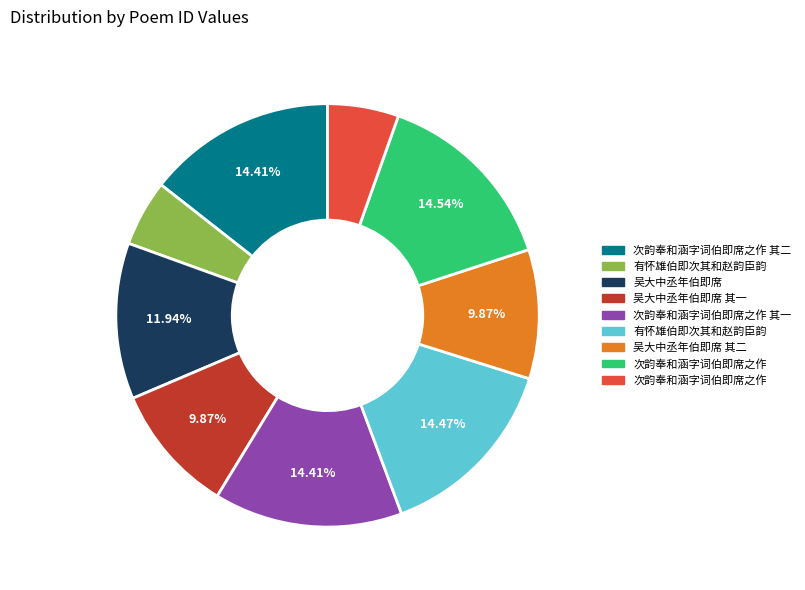

Is there any slice that represents more than half of the pie?

No